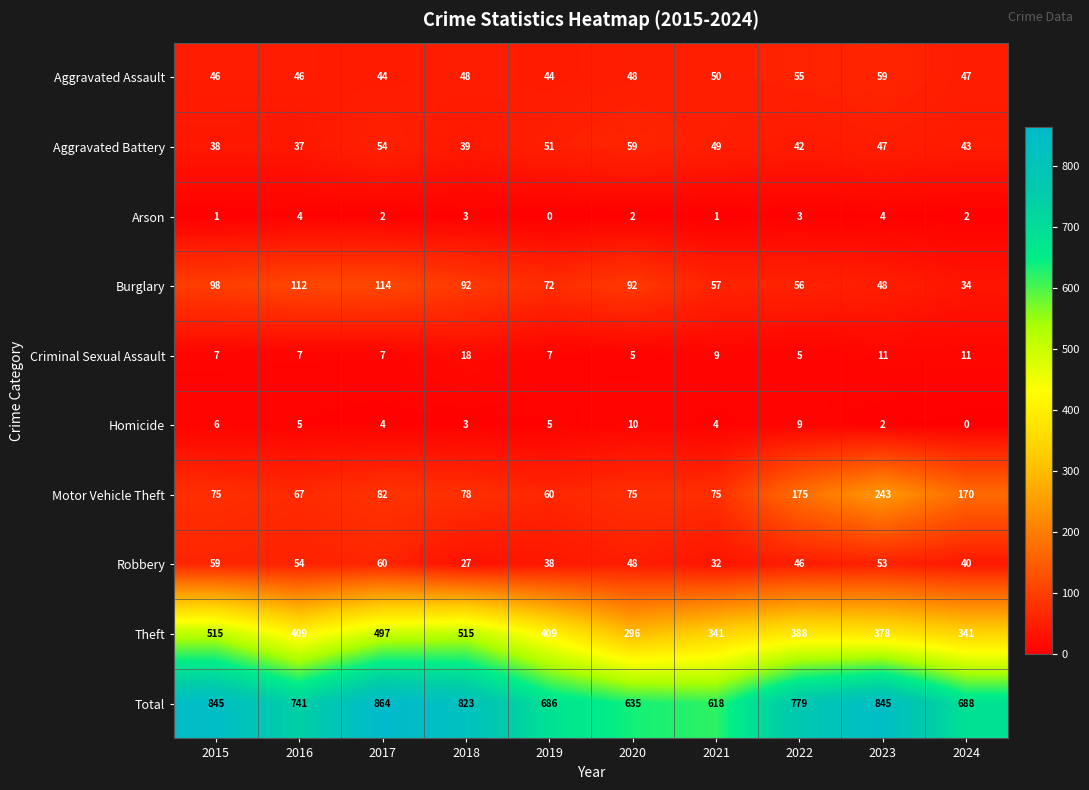

Between 2019 and 2020, which series saw the biggest shift?

Theft